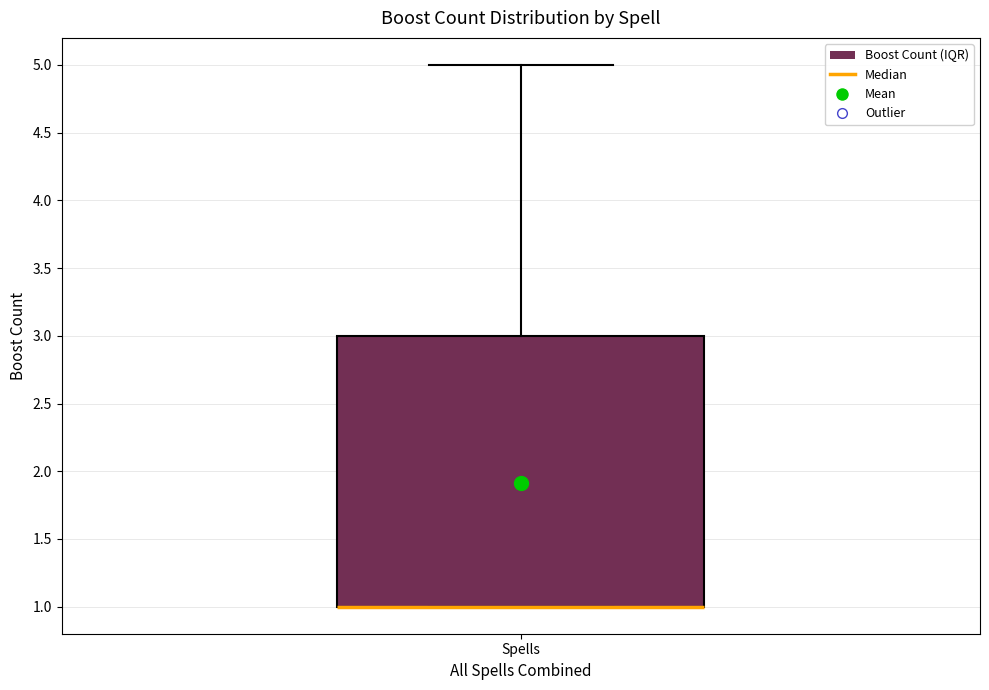

Read this box plot against the y-axis: the position of the median line, the range covered by the box, and the ends of both whiskers. The values are not printed on the chart, so give them approximately, as read against the axis.

median 1 (drawn on the box's lower edge), box 1 to 3, whiskers 1 to 5